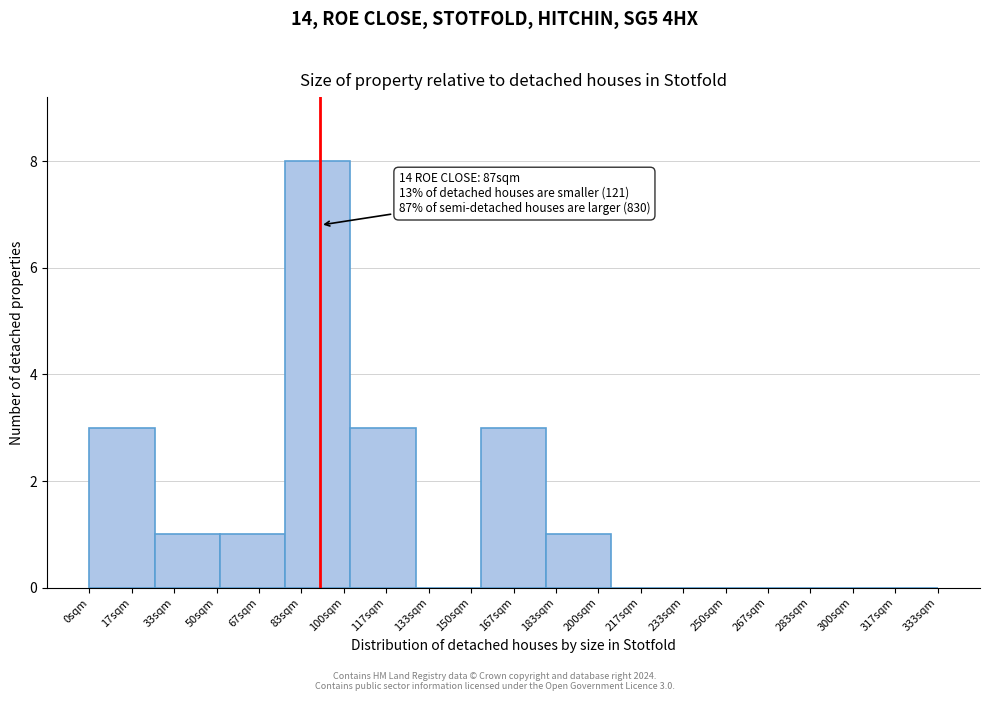

What is the ratio of the value at 83sqm to the value at 117sqm?

2.7